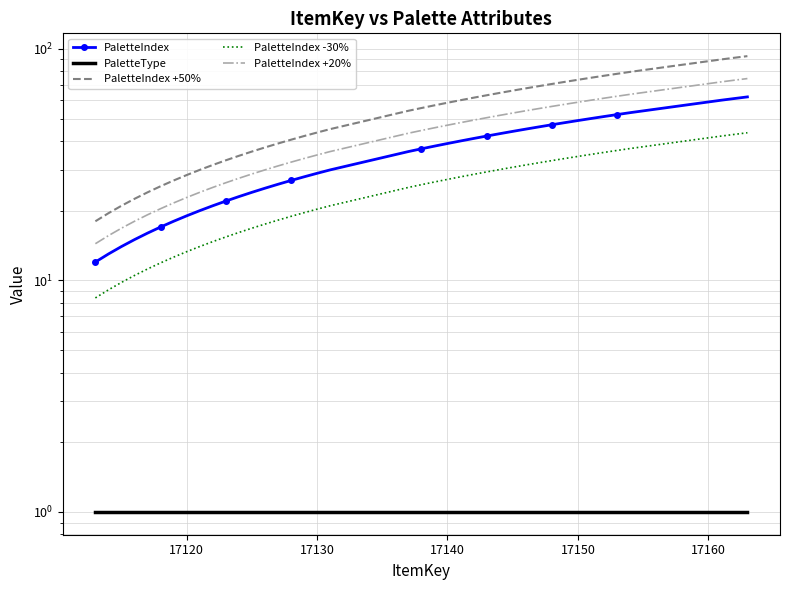

What is the sum of all PaletteIndex values?

1383.0